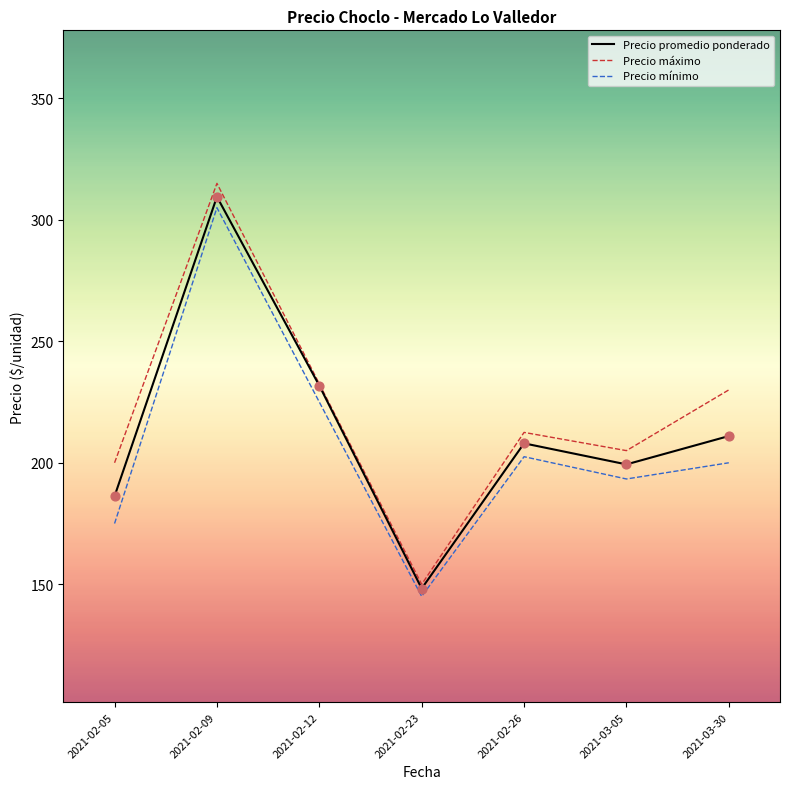

Is the value of Precio máximo at 2021-02-26 greater than the value of Precio mínimo at 2021-02-23?

Yes